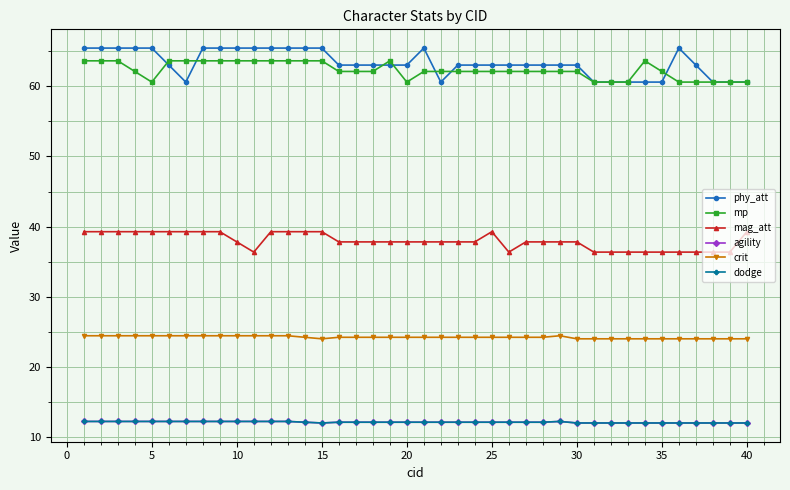

What is the sum of all mp values?

2492.4